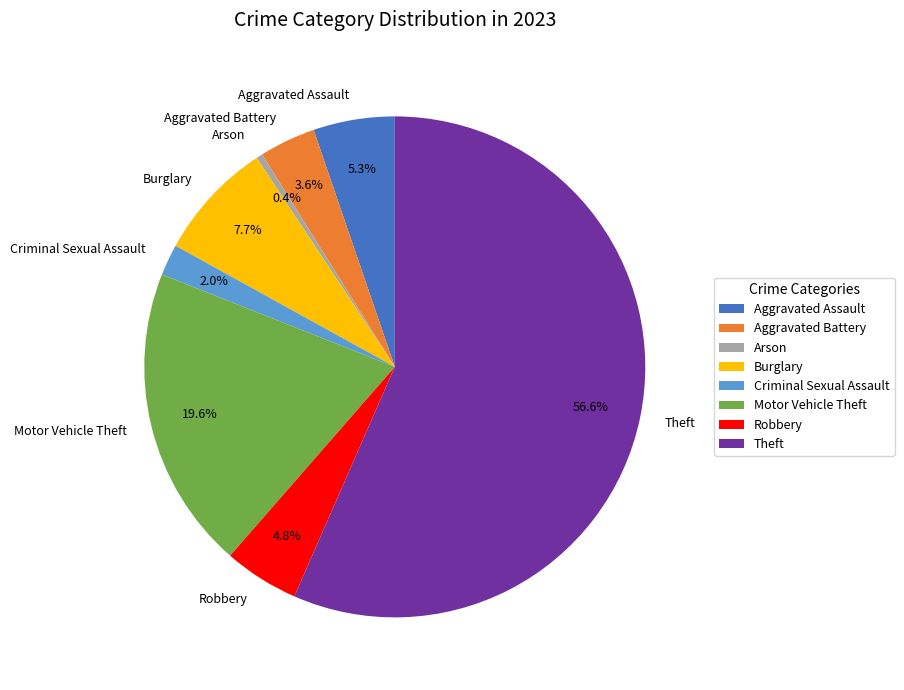

Is there any slice that represents more than half of the pie?

Yes